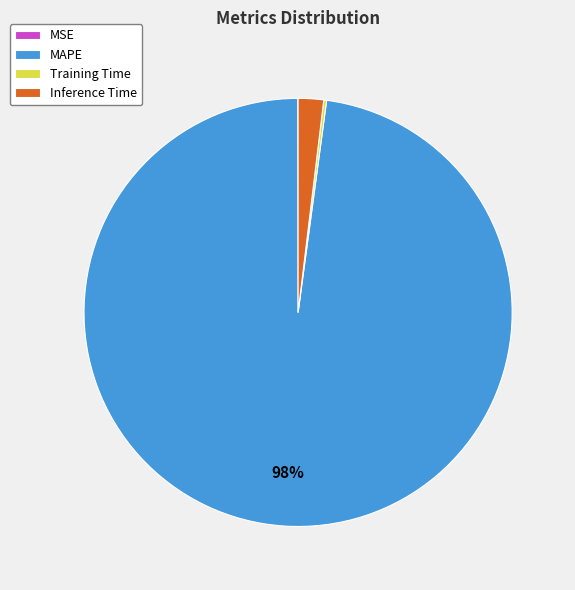

What percentage is the Inference Time slice, to the nearest percent?

2%